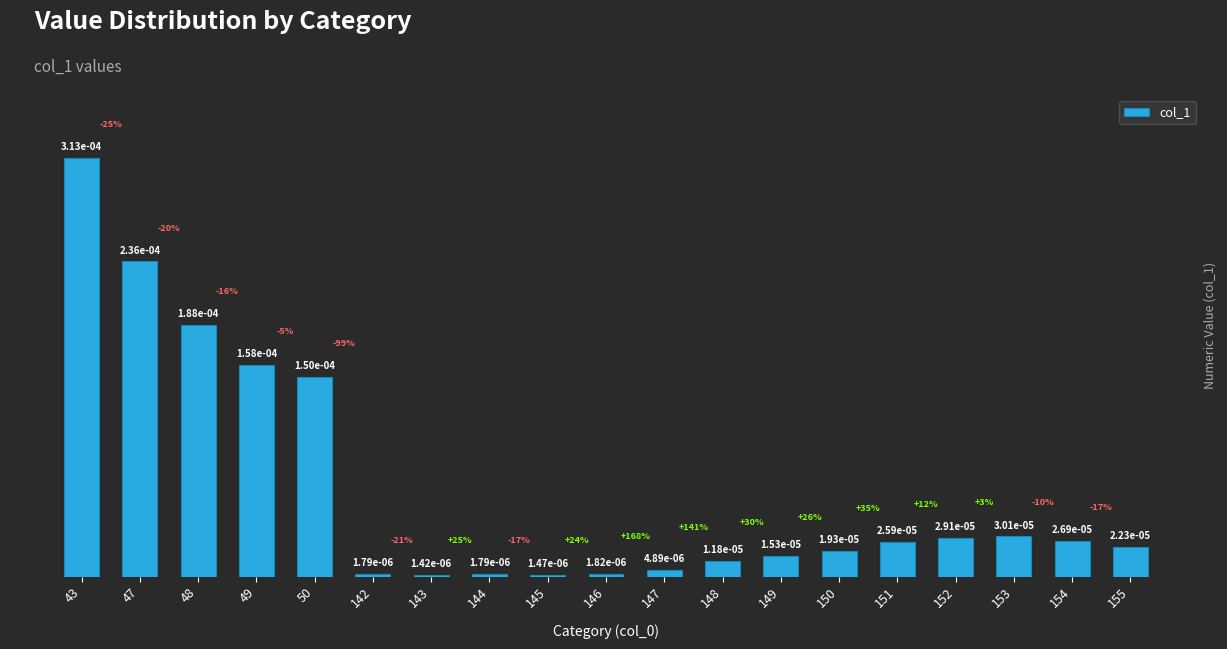

Which has a higher value, 49 or 153?

49